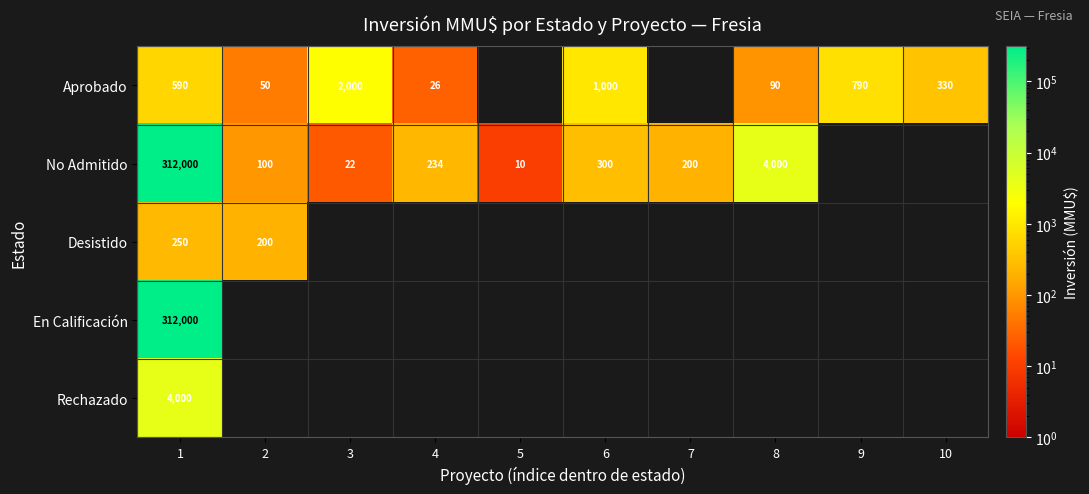

True or false: No Admitido has a value of 10 at 5.

True